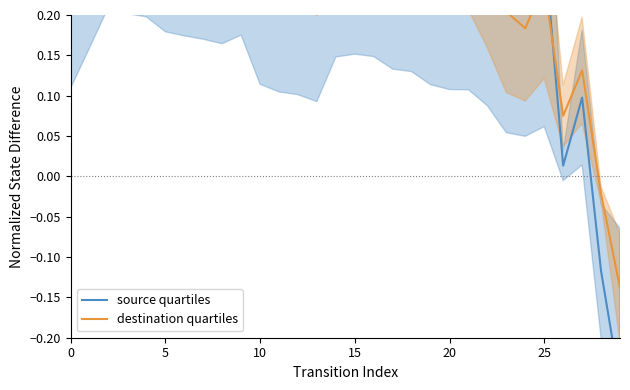

The value of destination quartiles at 23 is 0.2. True or false?

True